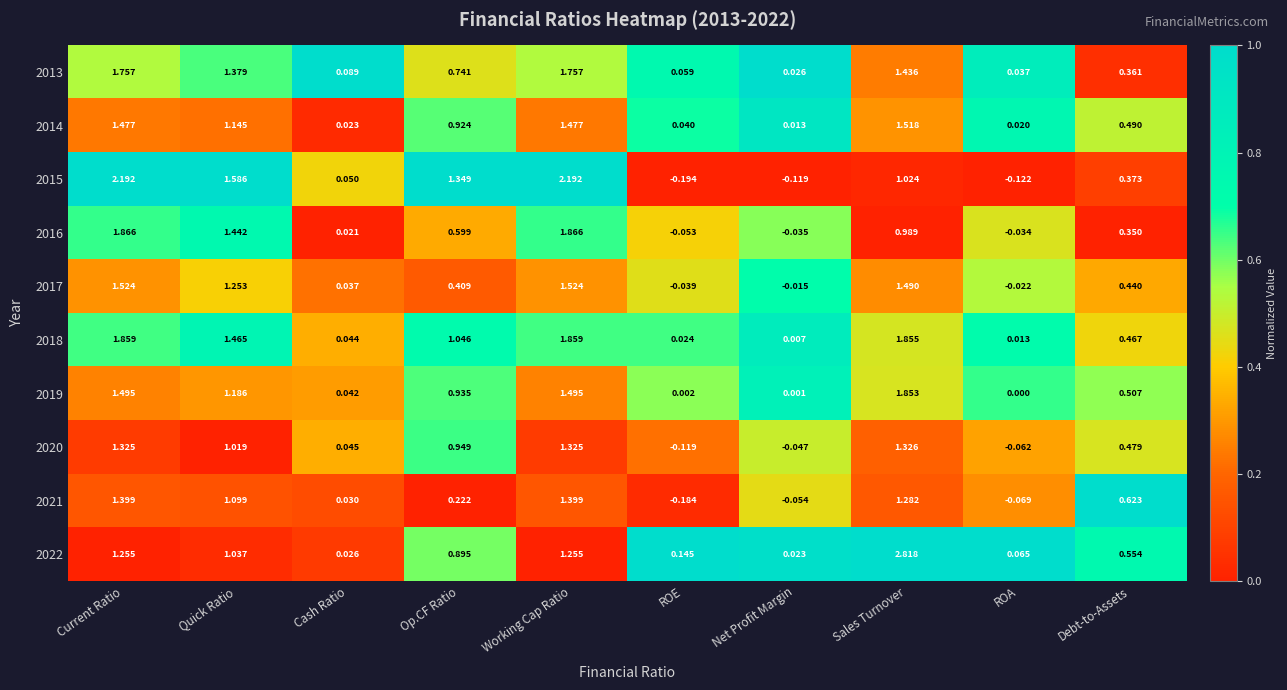

Is the value of 2013 at Debt-to-Assets greater than the value of 2018 at Working Cap Ratio?

No